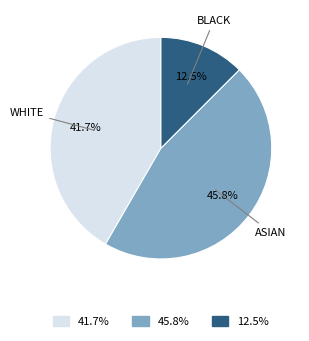

What is the ratio of the value at ASIAN to the value at WHITE?

1.1